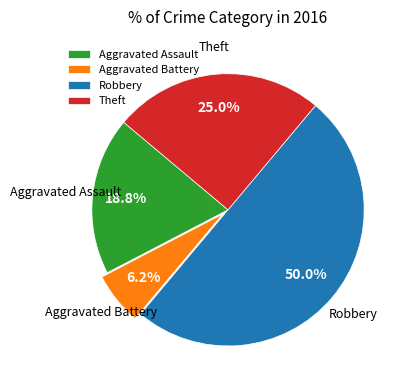

Do Aggravated Battery and Robbery together represent more than half of the pie?

Yes